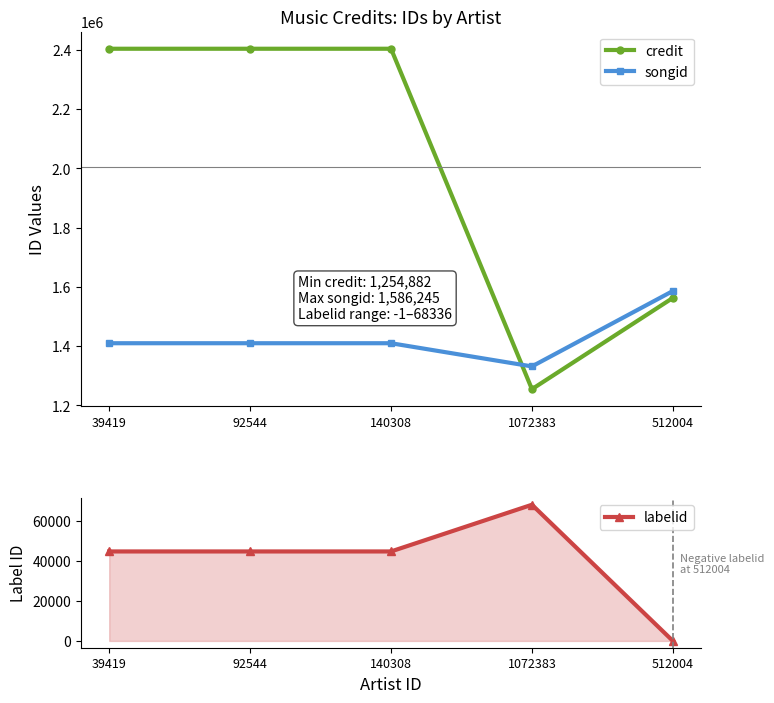

What is the total value across all series at 39419?

3859009